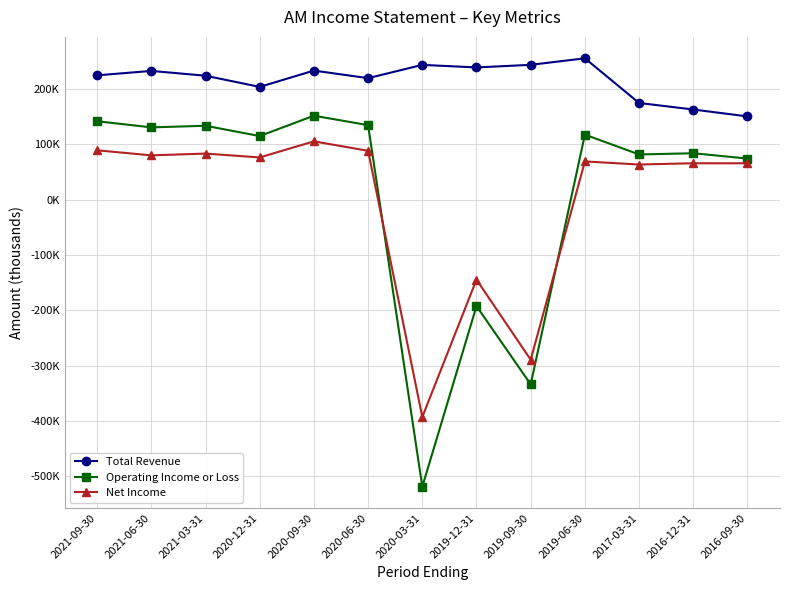

List the series in order of their peak value, highest first.

Total Revenue, Operating Income or Loss, Net Income